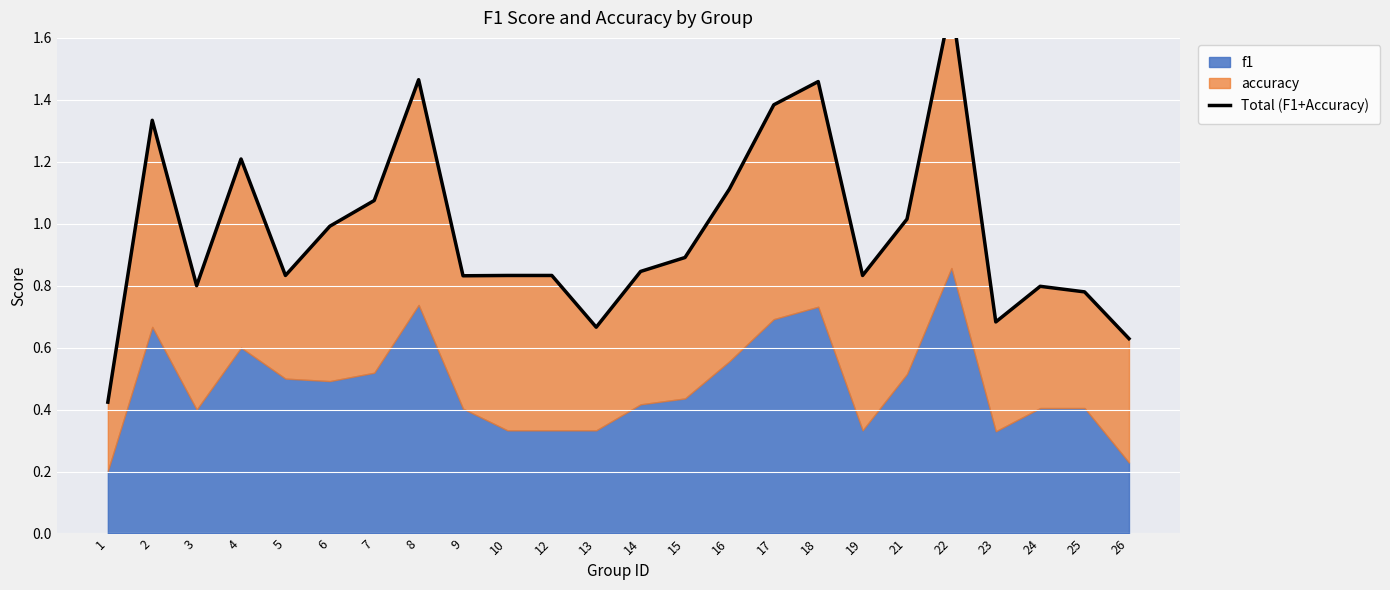

List the labels in order of value, smallest first.

1, 26, 13, 23, 25, 24, 3, 9, 5, 10, 12, 19, 14, 15, 6, 21, 7, 16, 4, 2, 17, 18, 8, 22